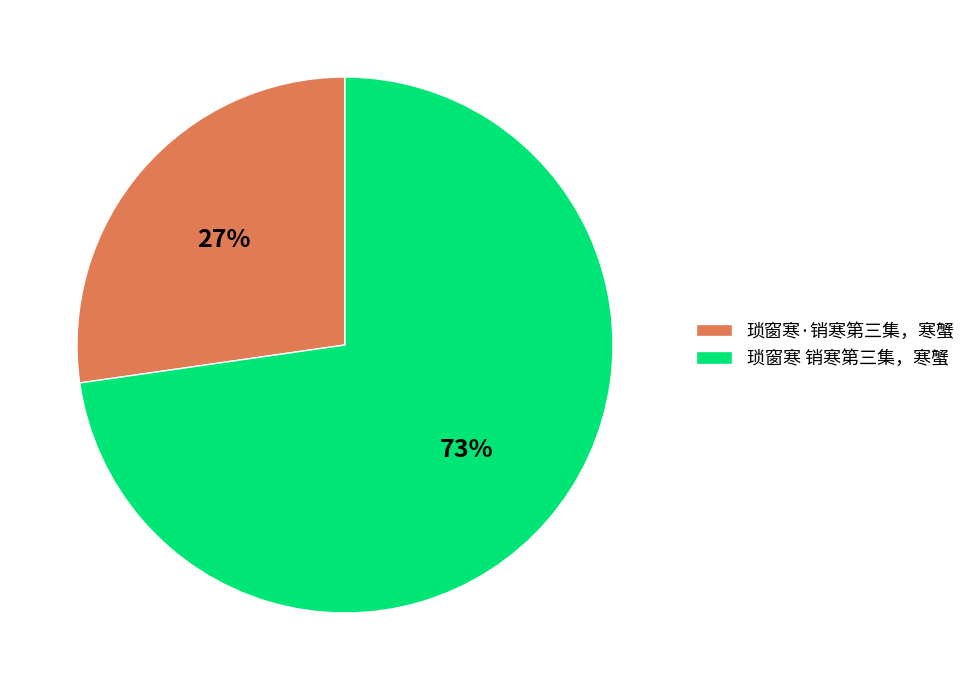

Combined, do 琐窗寒 销寒第三集，寒蟹 and 琐窗寒·销寒第三集，寒蟹 account for over 50%?

Yes